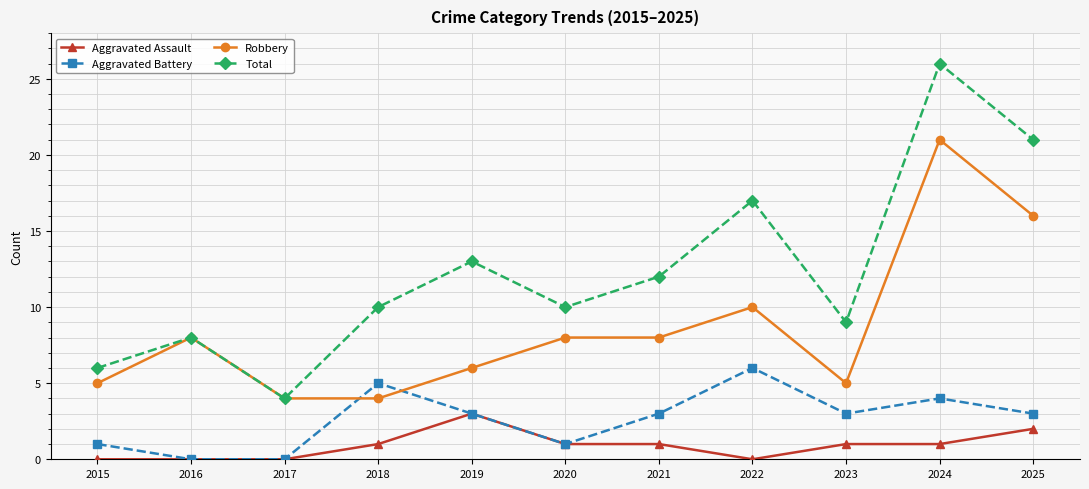

True or false: Aggravated Assault and Robbery cross at least once.

False